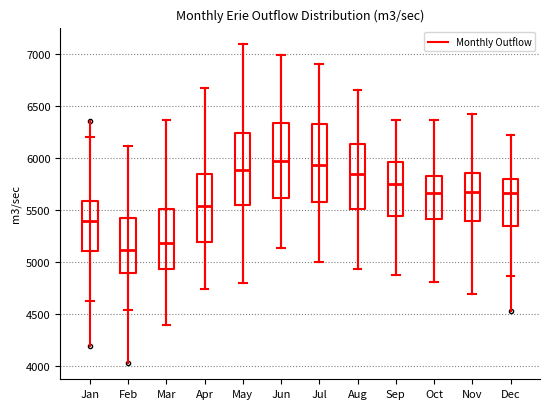

Reading left to right, read every box against the y-axis: the position of its median line, the range the box covers, and the ends of its whiskers. The values are not printed on the chart, so give them approximately, as read against the axis.

Jan: median 5400, box 5100 to 5600, whiskers 4650 to 6200
Feb: median 5100, box 4900 to 5450, whiskers 4550 to 6100
Mar: median 5200, box 4950 to 5500, whiskers 4400 to 6350
Apr: median 5550, box 5200 to 5850, whiskers 4750 to 6650
May: median 5900, box 5550 to 6250, whiskers 4800 to 7100
Jun: median 6000, box 5600 to 6350, whiskers 5150 to 7000
Jul: median 5950, box 5600 to 6350, whiskers 5000 to 6900
Aug: median 5850, box 5500 to 6150, whiskers 4950 to 6650
Sep: median 5750, box 5450 to 5950, whiskers 4900 to 6350
Oct: median 5650, box 5400 to 5850, whiskers 4800 to 6350
Nov: median 5700, box 5400 to 5850, whiskers 4700 to 6400
Dec: median 5650, box 5350 to 5800, whiskers 4850 to 6200